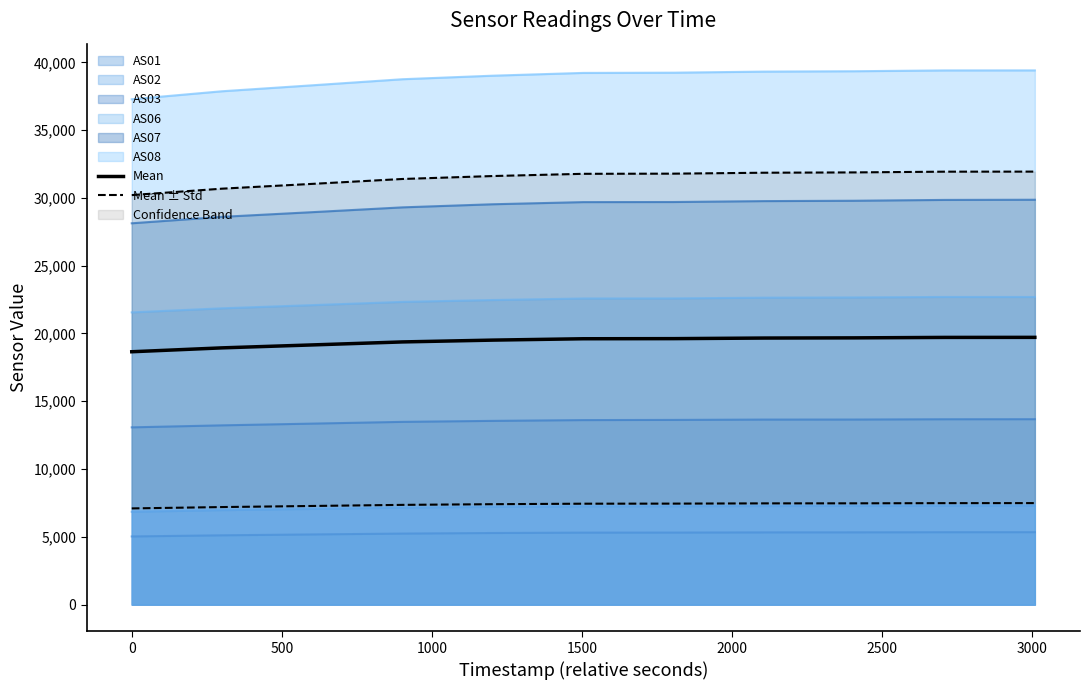

True or false: AS03 and AS02 cross at least once.

False